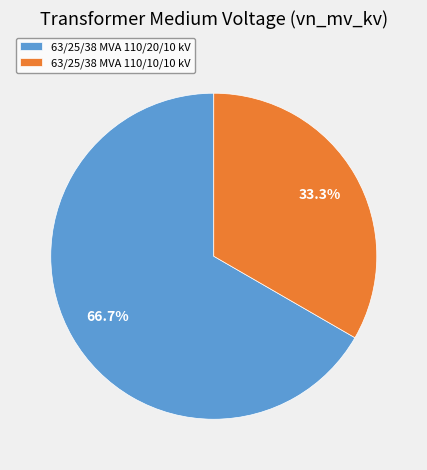

Which has a higher value, 63/25/38 MVA 110/10/10 kV or 63/25/38 MVA 110/20/10 kV?

63/25/38 MVA 110/20/10 kV